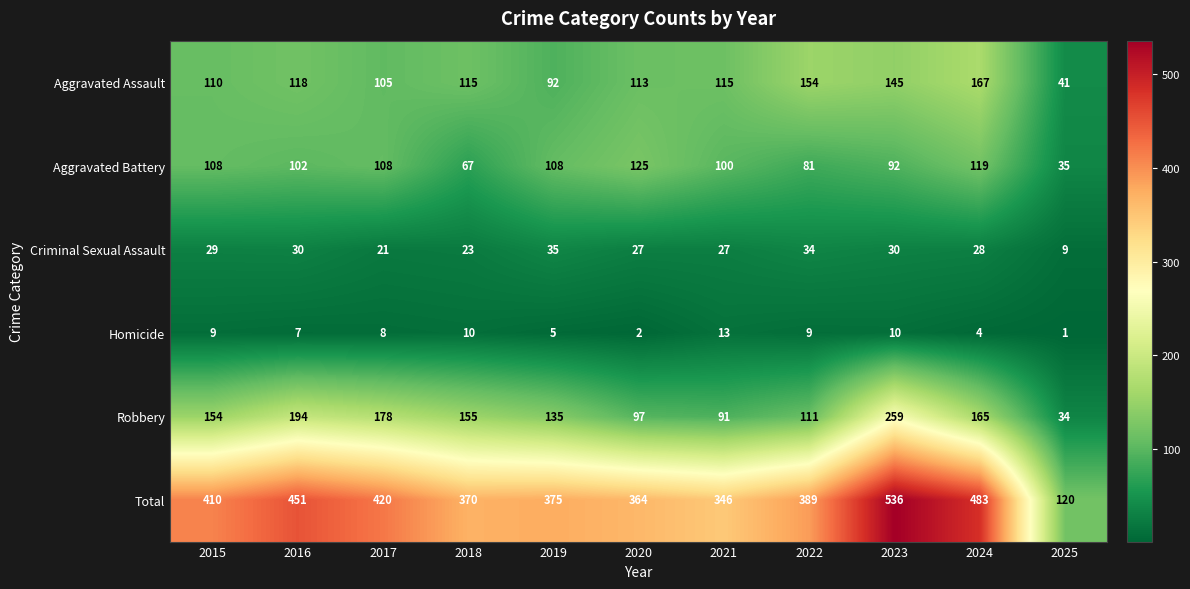

What is the total value across all series at 2019?

750